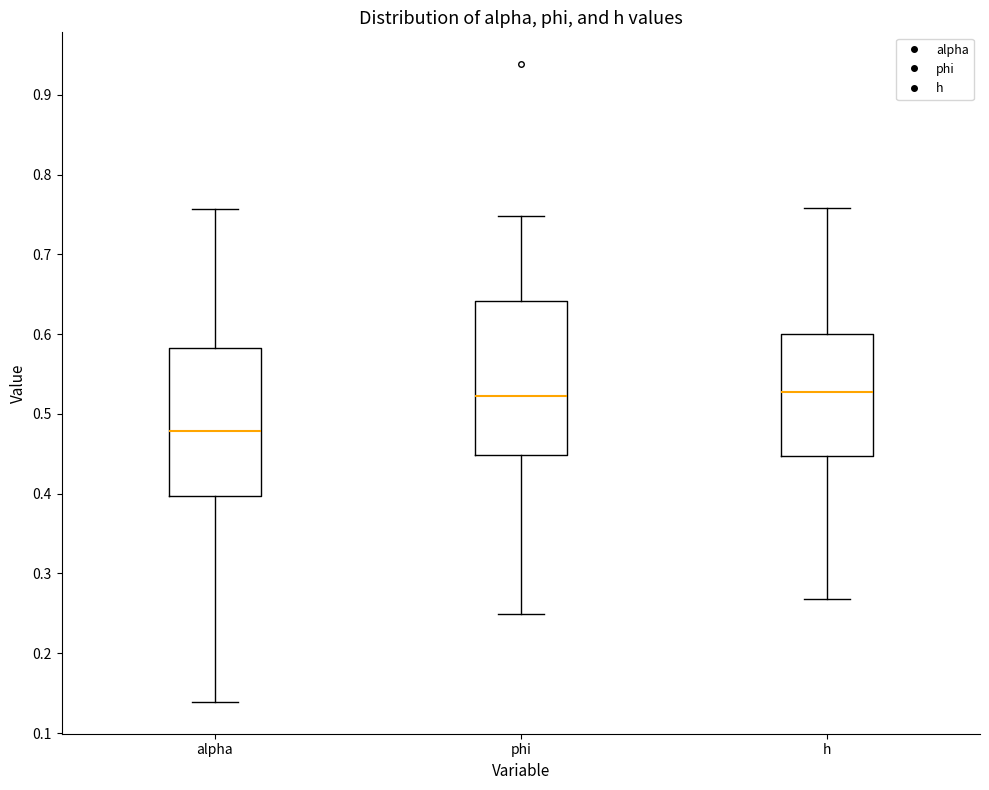

Where does the upper whisker of the box for h end on the y-axis? The values are not printed on the chart, so give them approximately, as read against the axis.

0.76